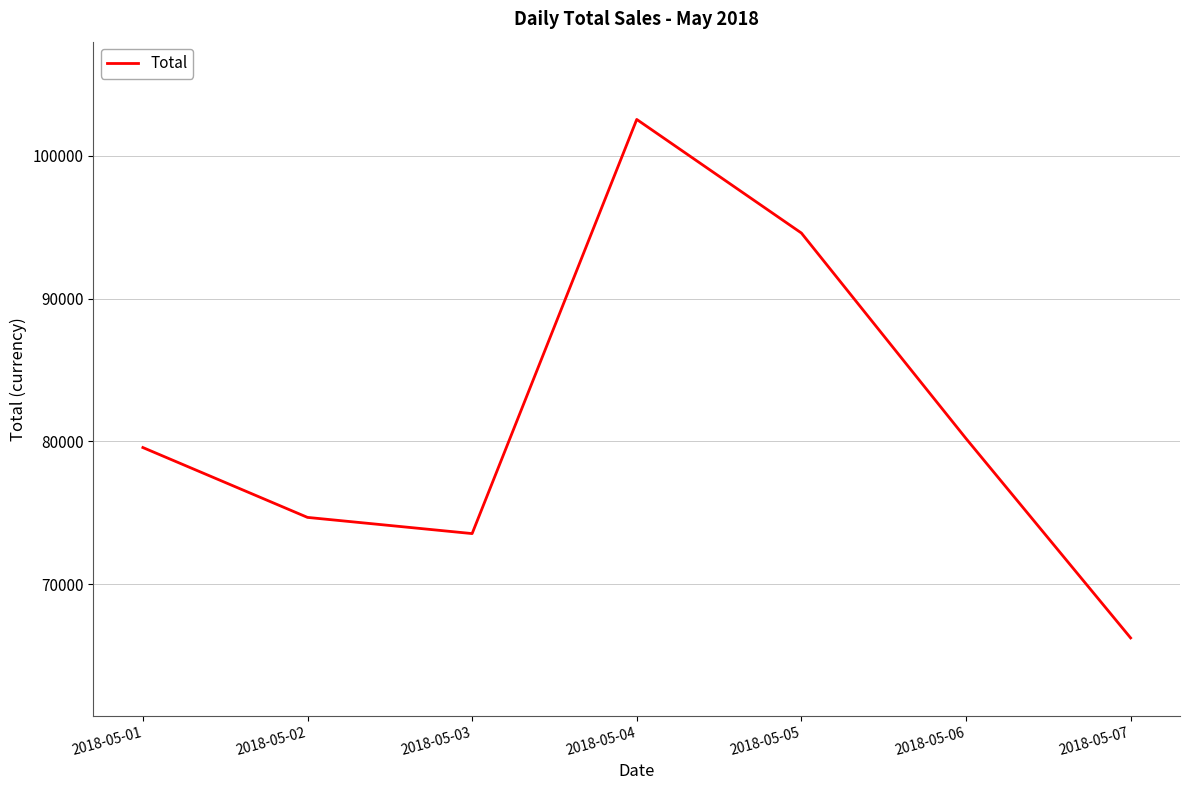

Rank the categories by value from lowest to highest.

2018-05-07, 2018-05-03, 2018-05-02, 2018-05-01, 2018-05-06, 2018-05-05, 2018-05-04